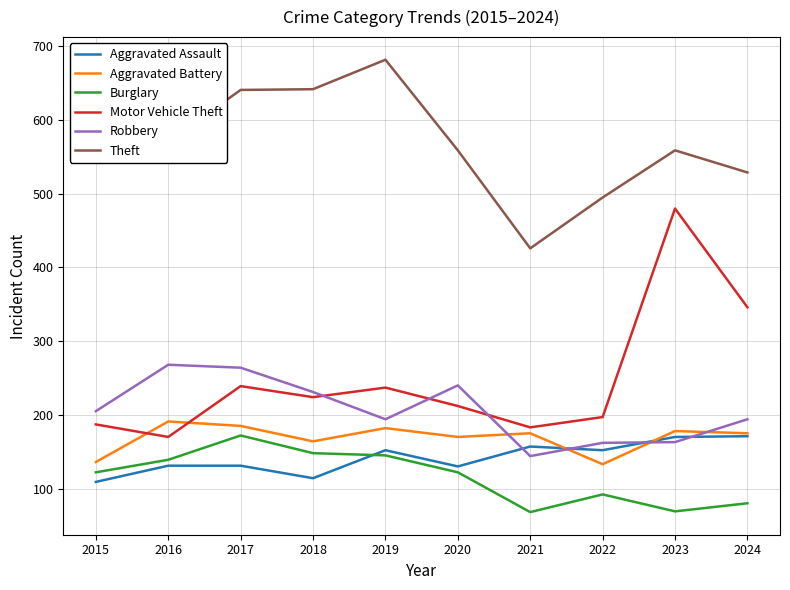

Is the value of Motor Vehicle Theft at 2019 greater than the value of Theft at 2015?

No